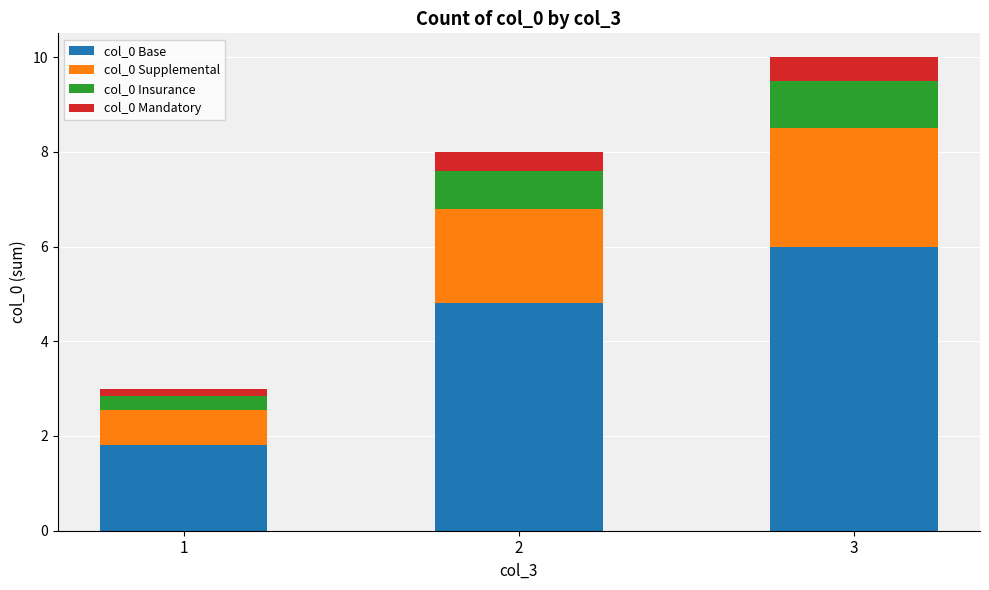

What is the difference between the maximum and minimum values in the col_0 Base series?

4.2